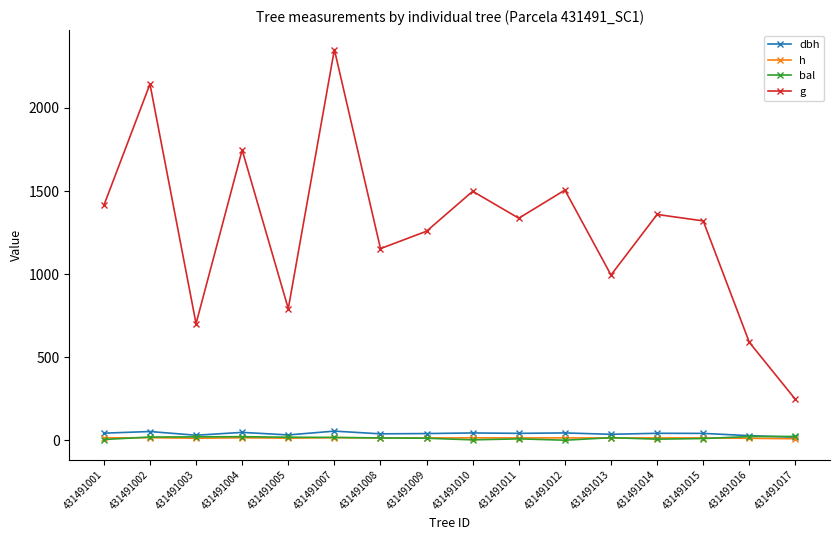

True or false: bal and g intersect in this chart.

False